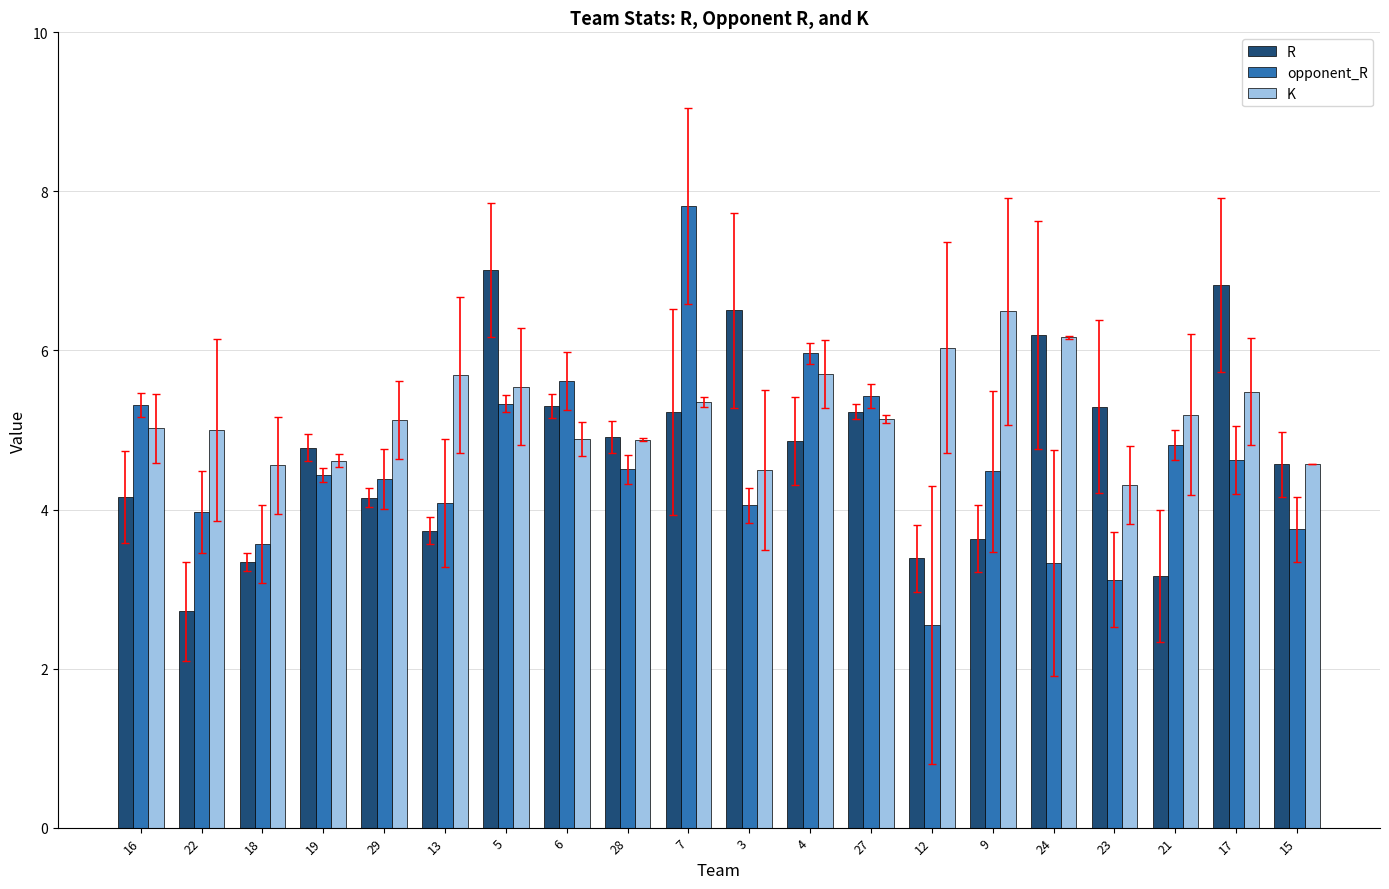

Which series has the largest total across all categories?

K